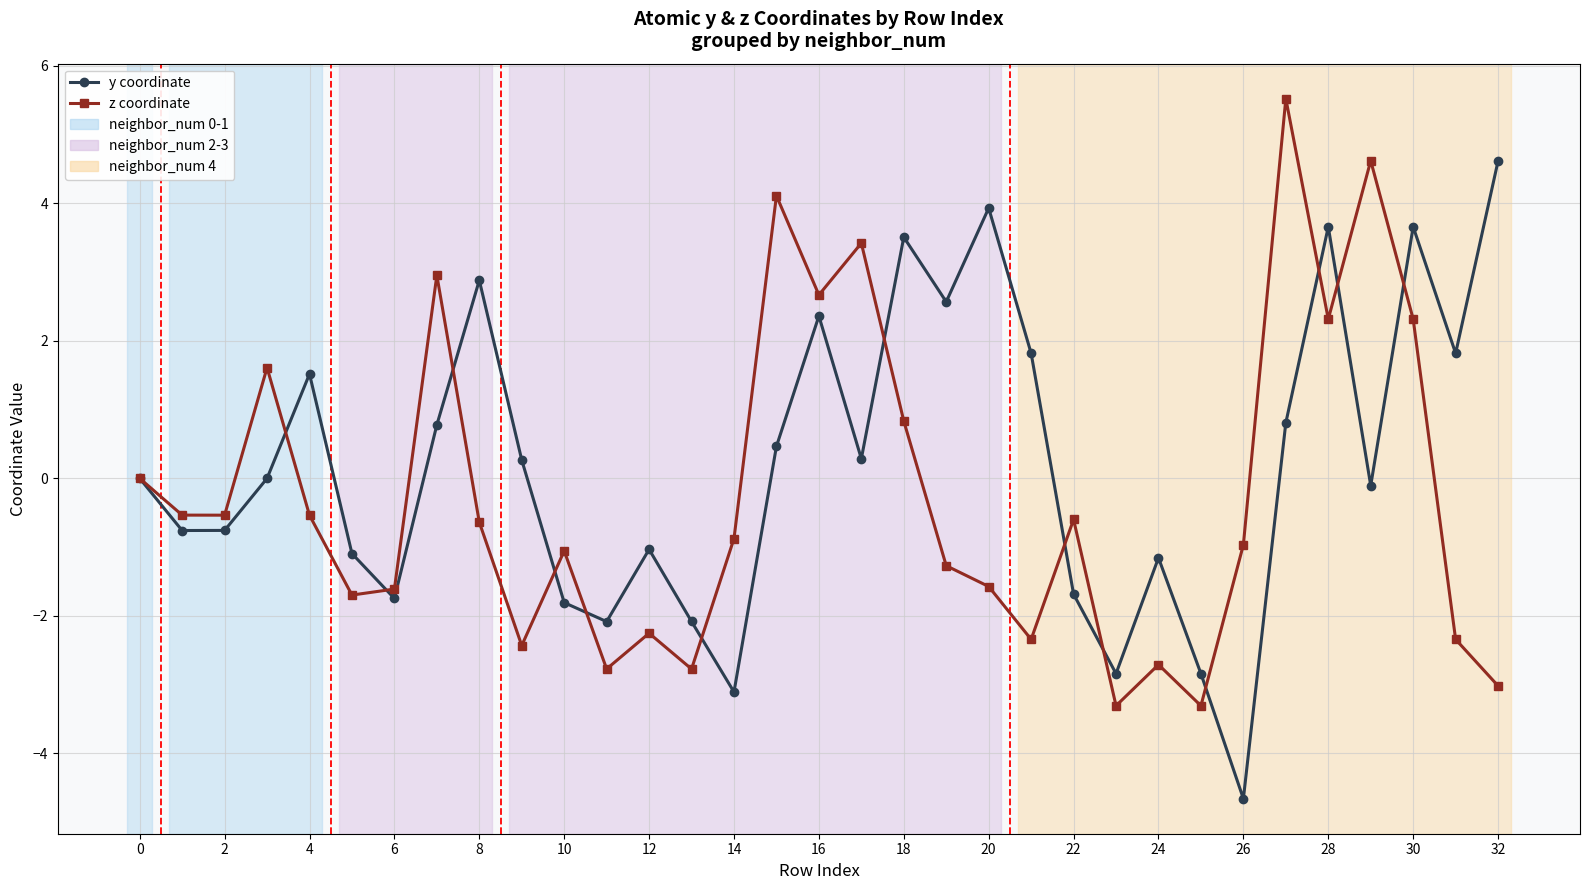

Which series has the largest total across all categories?

y coordinate